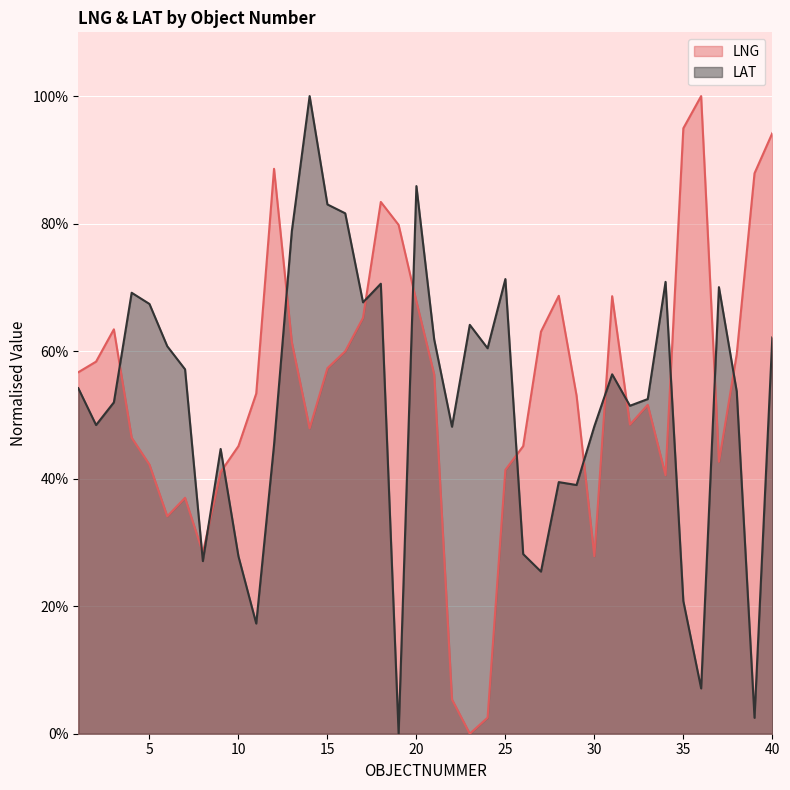

Reading left to right, extract all data points from this chart.

LNG: 1=0.6	2=0.6	3=0.6	4=0.5	5=0.4	6=0.3	7=0.4	8=0.3	9=0.4	10=0.5	11=0.5	12=0.9	13=0.6	14=0.5	15=0.6	16=0.6	17=0.7	18=0.8	19=0.8	20=0.7	21=0.6	22=0.1	23=0.0	24=0.0	25=0.4	26=0.5	27=0.6	28=0.7	29=0.5	30=0.3	31=0.7	32=0.5	33=0.5	34=0.4	35=0.9	36=1.0	37=0.4	38=0.6	39=0.9	40=0.9
LAT: 1=0.5	2=0.5	3=0.5	4=0.7	5=0.7	6=0.6	7=0.6	8=0.3	9=0.4	10=0.3	11=0.2	12=0.5	13=0.8	14=1.0	15=0.8	16=0.8	17=0.7	18=0.7	19=0.0	20=0.9	21=0.6	22=0.5	23=0.6	24=0.6	25=0.7	26=0.3	27=0.3	28=0.4	29=0.4	30=0.5	31=0.6	32=0.5	33=0.5	34=0.7	35=0.2	36=0.1	37=0.7	38=0.5	39=0.0	40=0.6